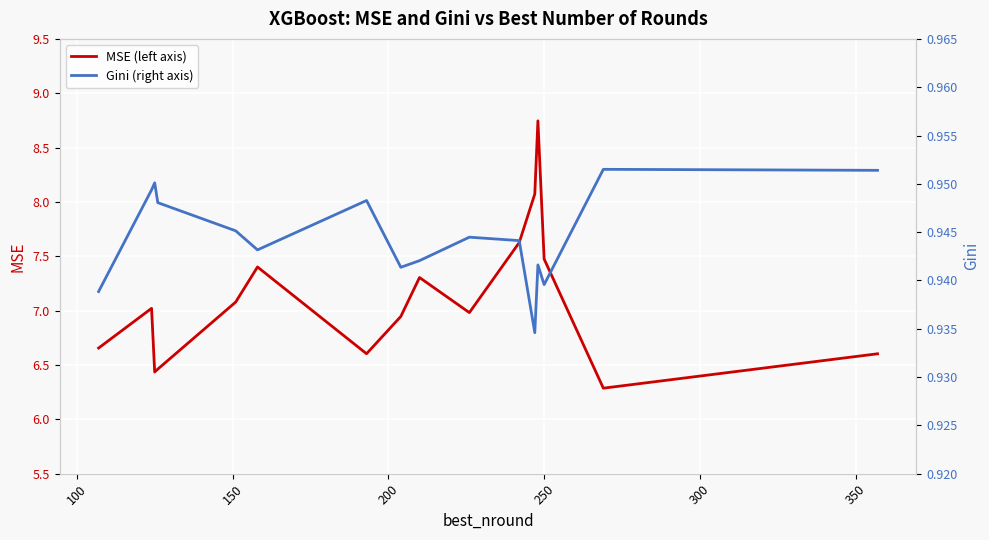

True or false: Gini (right axis) and MSE (left axis) intersect in this chart.

False